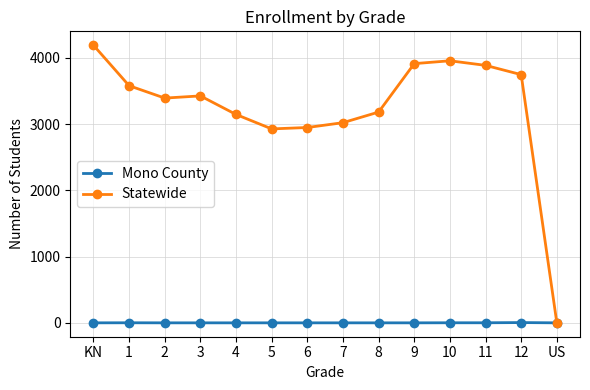

How many data points in Mono County are above 0?

4